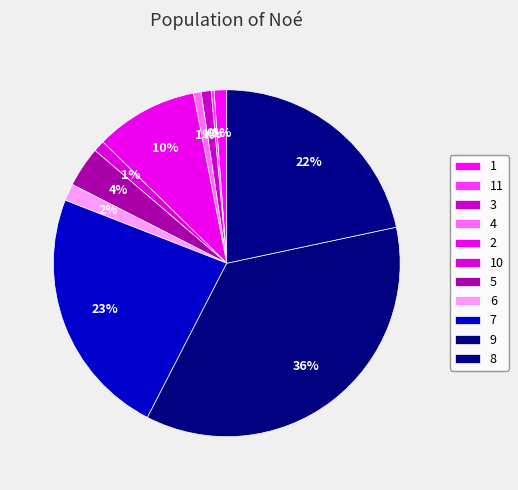

What percentage is the 6 slice, to the nearest percent?

2%